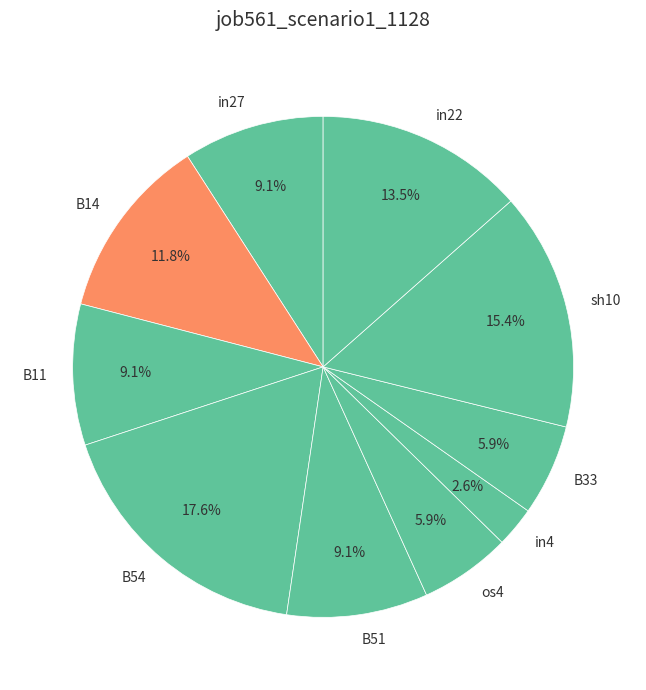

To the nearest percent, what is the difference between the in27 and B14 slice percentages?

3%